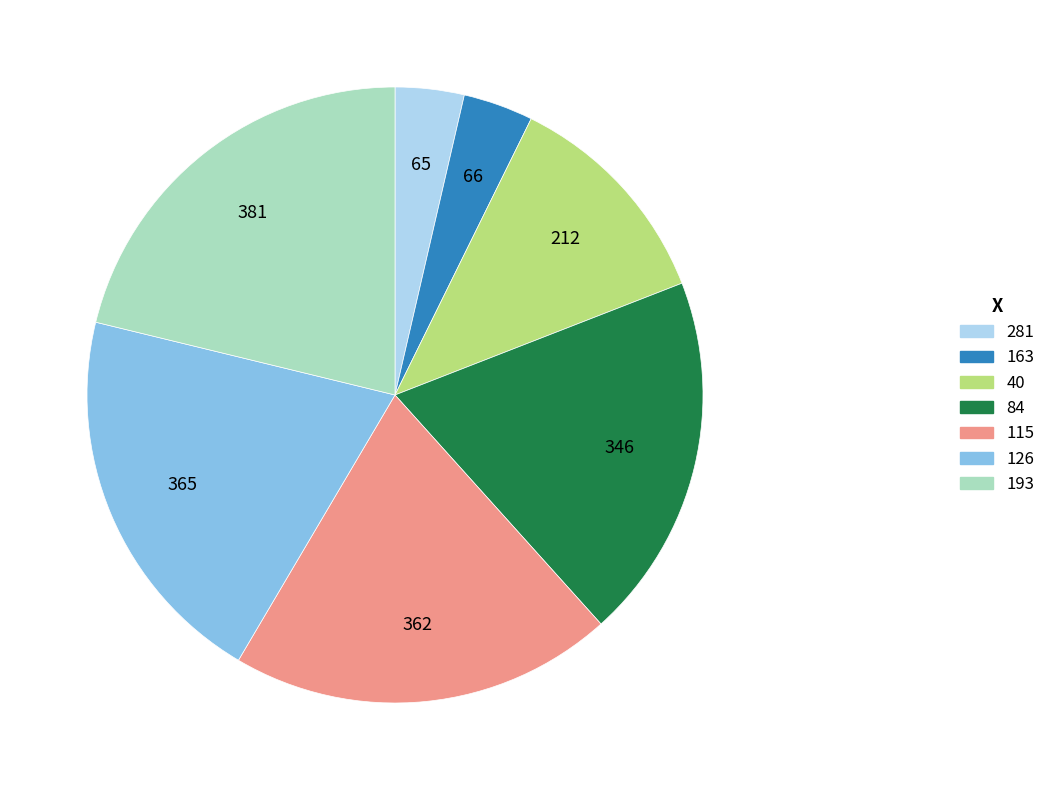

Which has a higher value, 115 or 281?

115